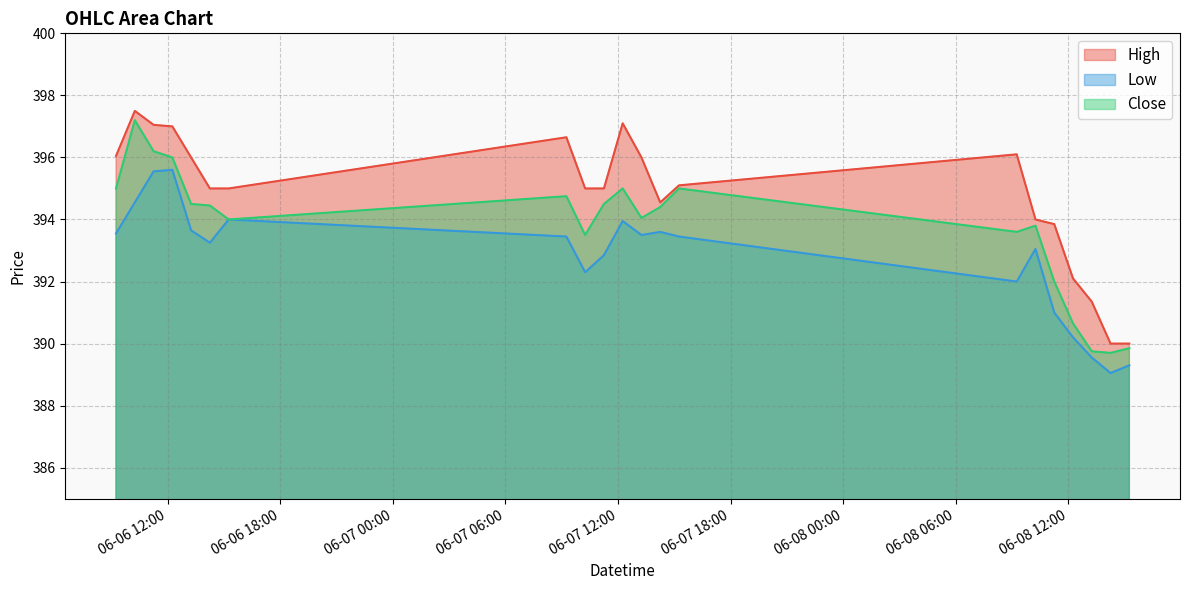

At how many categories does at least one series exceed 396?

7